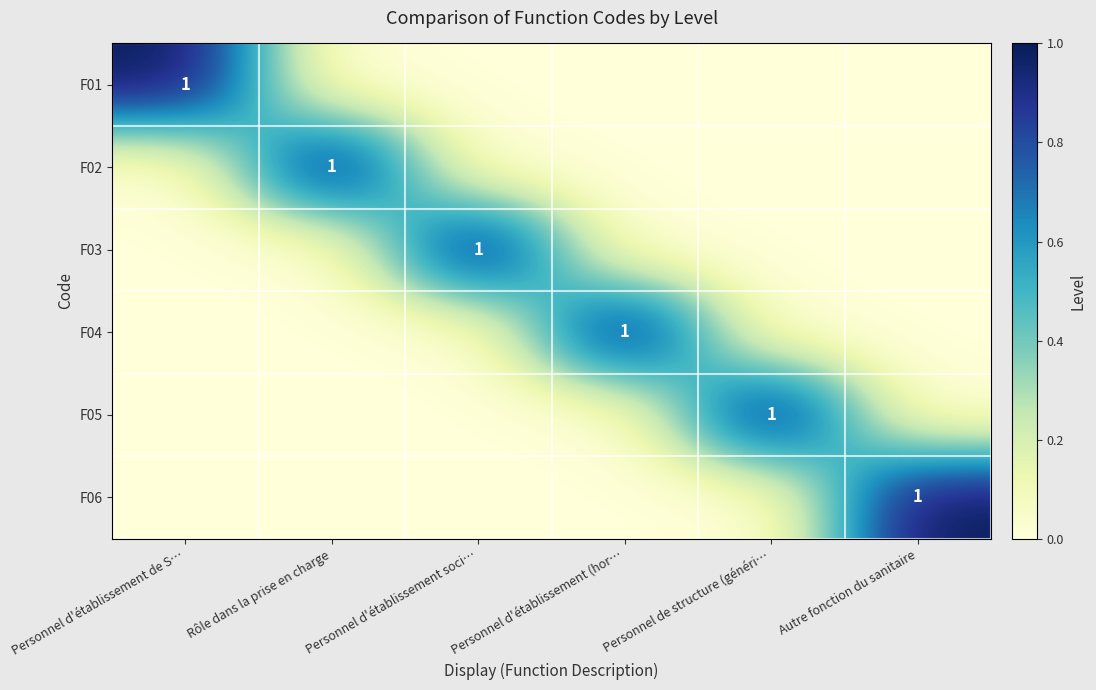

Is it true that F04 equals 0 at Rôle dans la prise en charge?

False